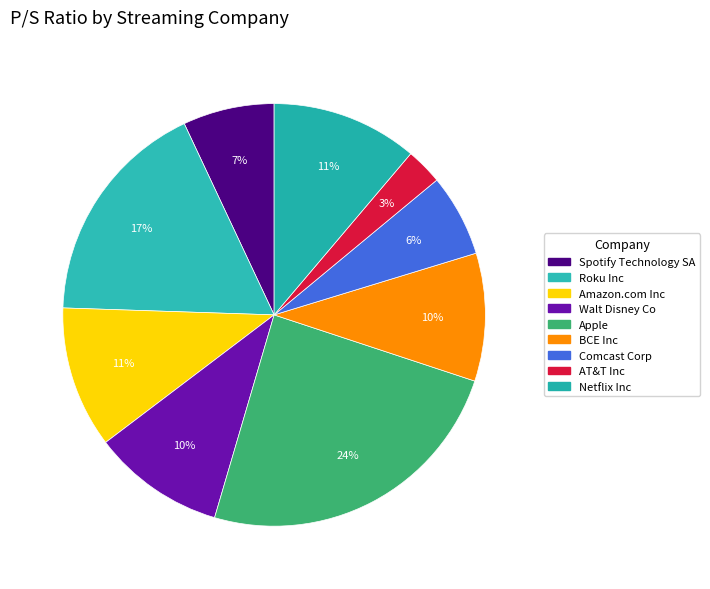

What is the largest slice in the pie chart?

Apple